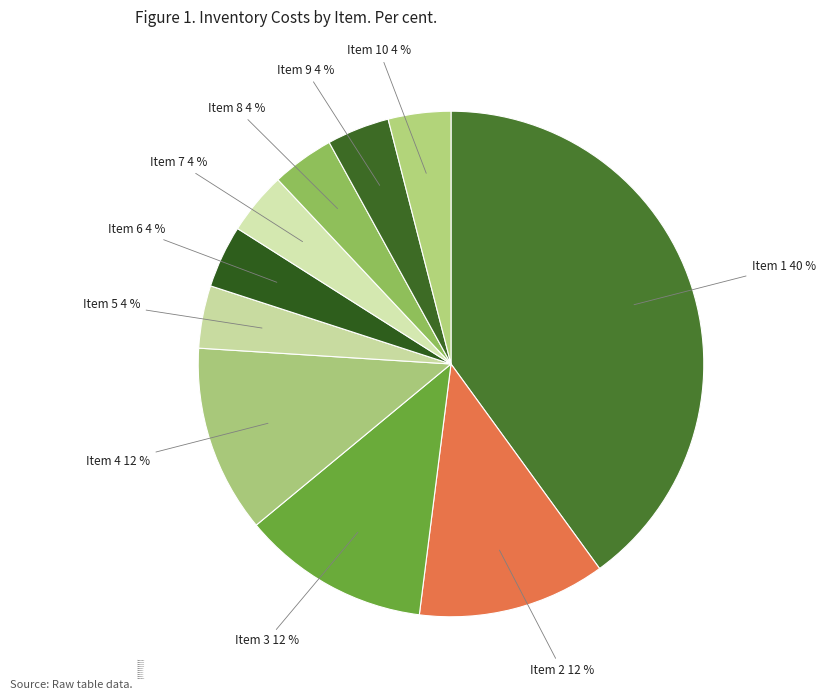

The Item 1 40 % slice represents 40% of the pie. True or false?

True